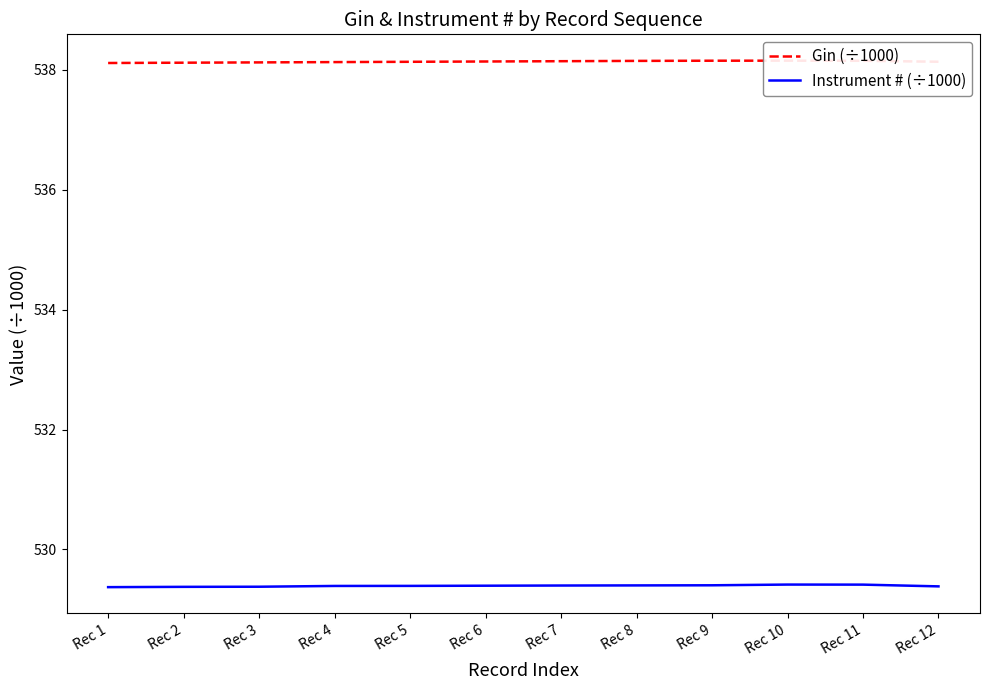

Reading left to right, what are all the values shown in this chart?

Gin (÷1000): 538.1	538.1	538.1	538.1	538.1	538.1	538.1	538.1	538.1	538.1	538.1	538.1
Instrument # (÷1000): 529.4	529.4	529.4	529.4	529.4	529.4	529.4	529.4	529.4	529.4	529.4	529.4